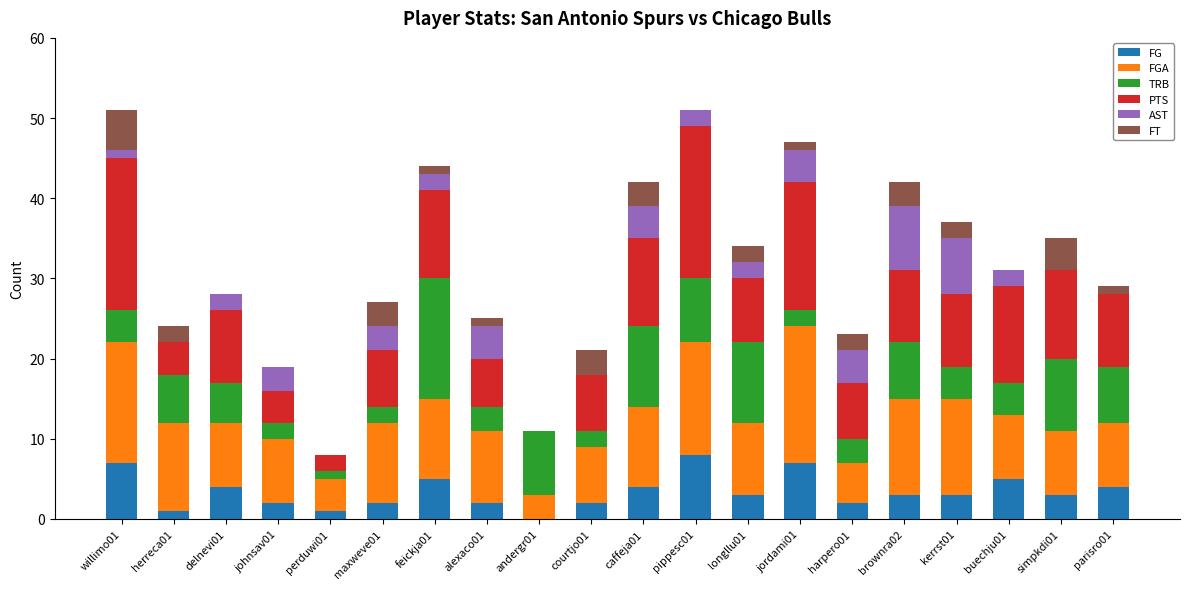

What is the maximum value for FG?

8